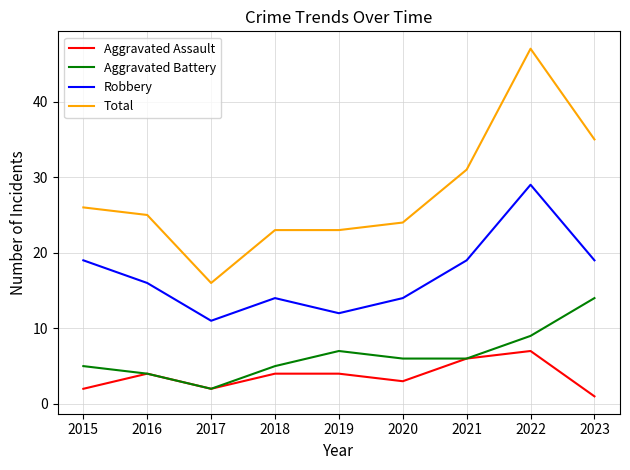

Is it true that Aggravated Battery equals 14 at 2023?

True